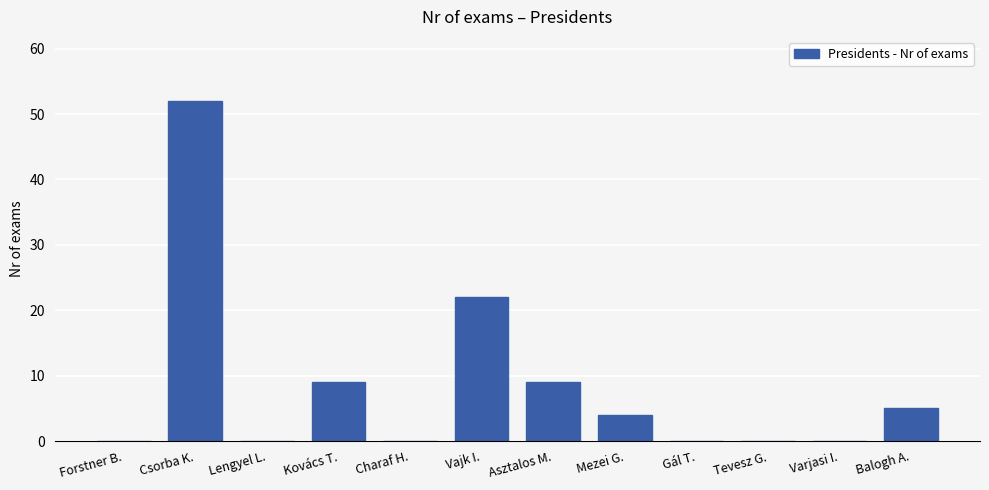

Reading left to right, what are all the values shown in this chart?

0	52	0	9	0	22	9	4	0	0	0	5